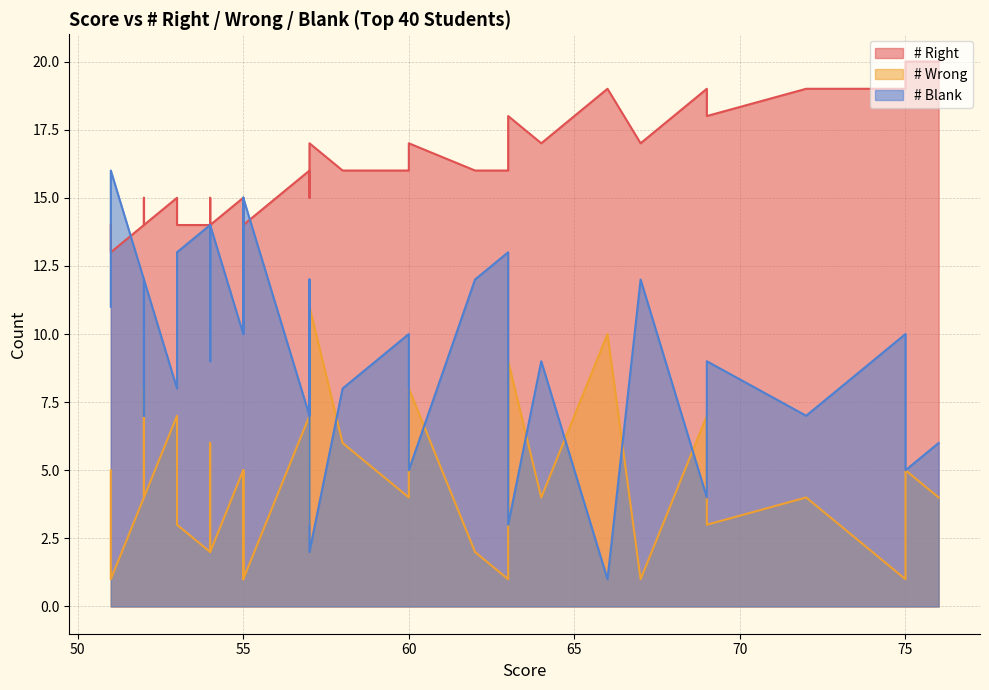

What is the sum of the # Wrong values at 7 and 29?

6